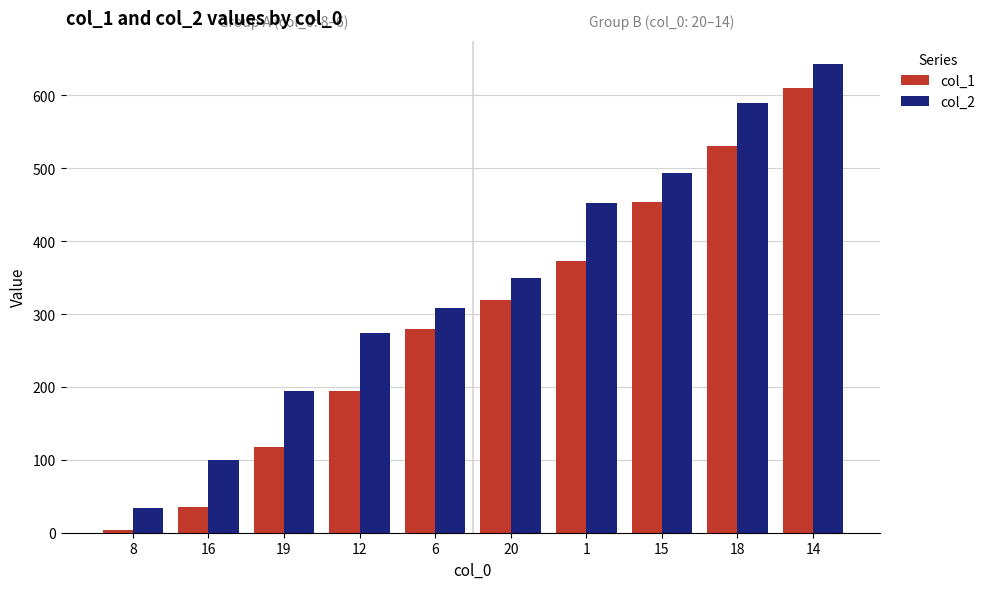

The value of col_1 at 18 is 840. True or false?

False